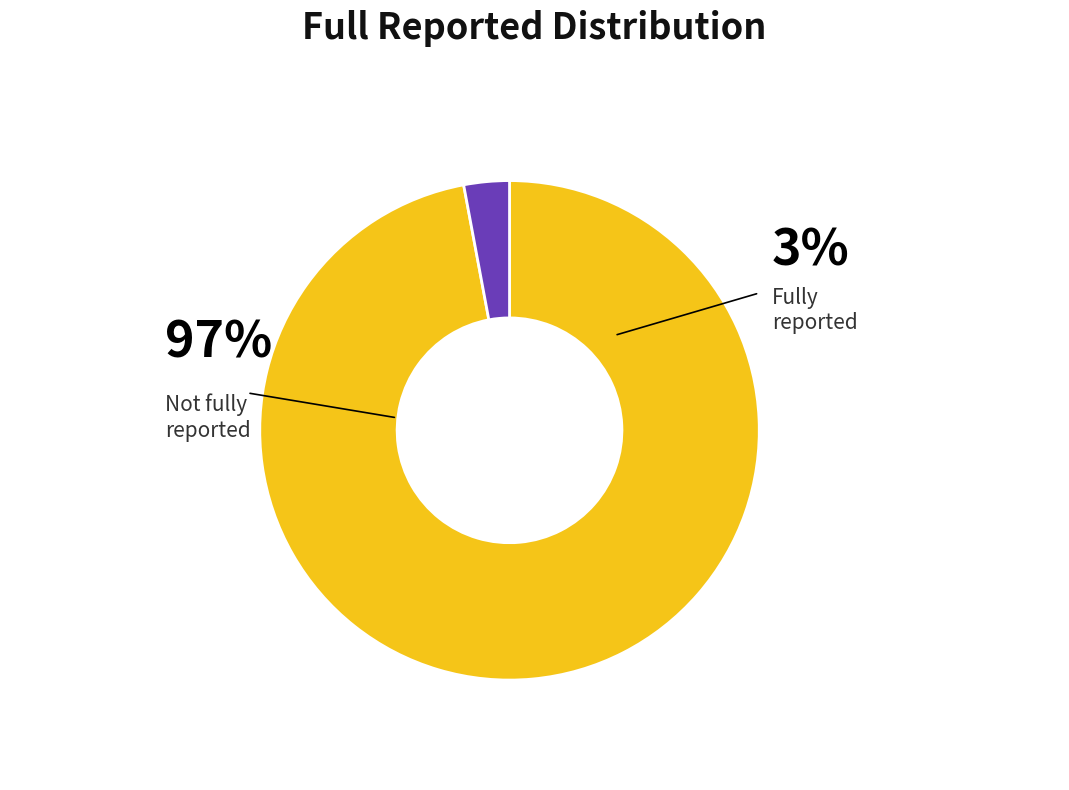

Does true account for over 50% of the chart?

No